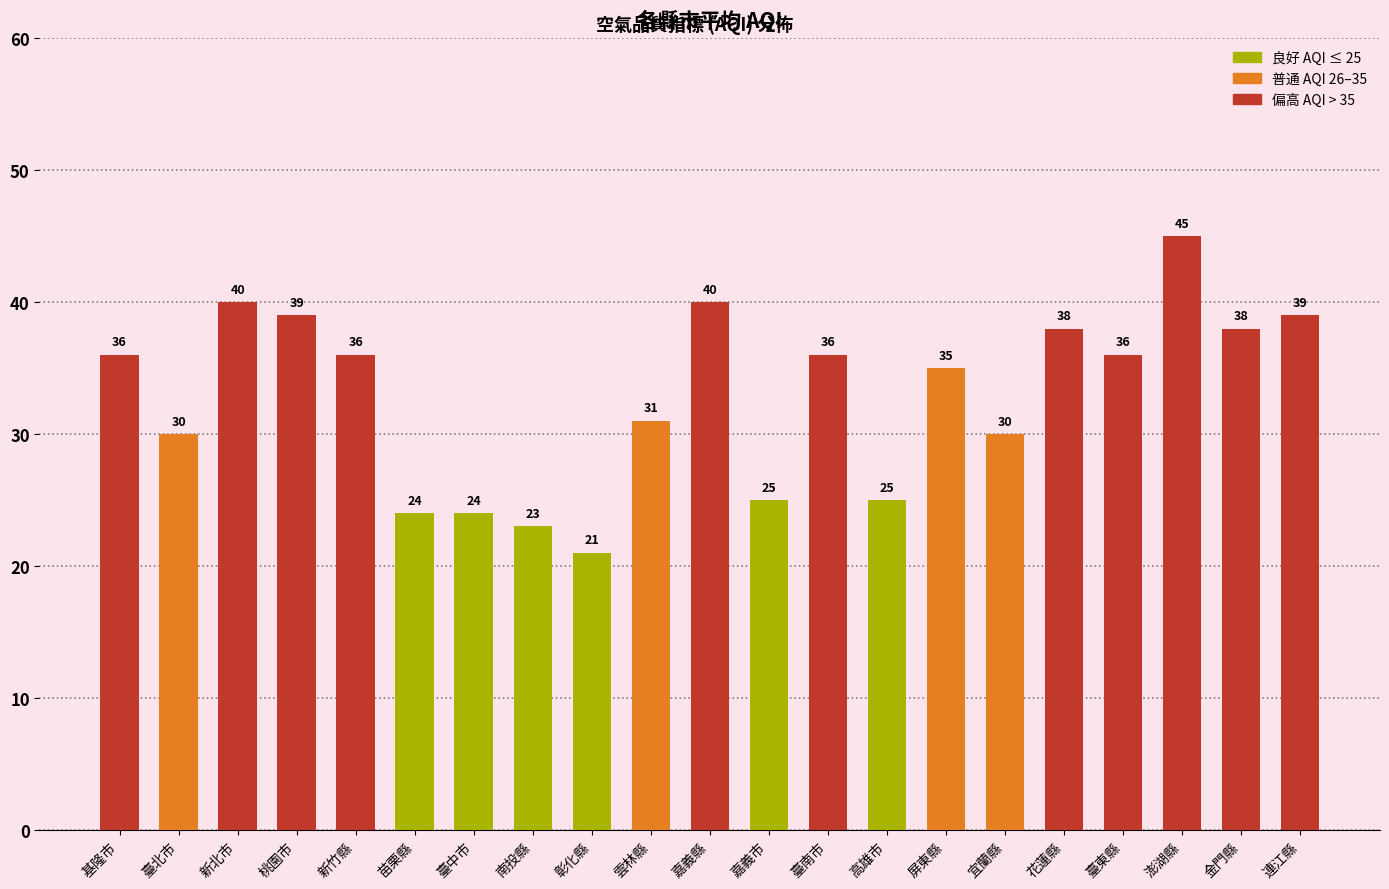

Is it true that the value at 南投縣 is 10?

False